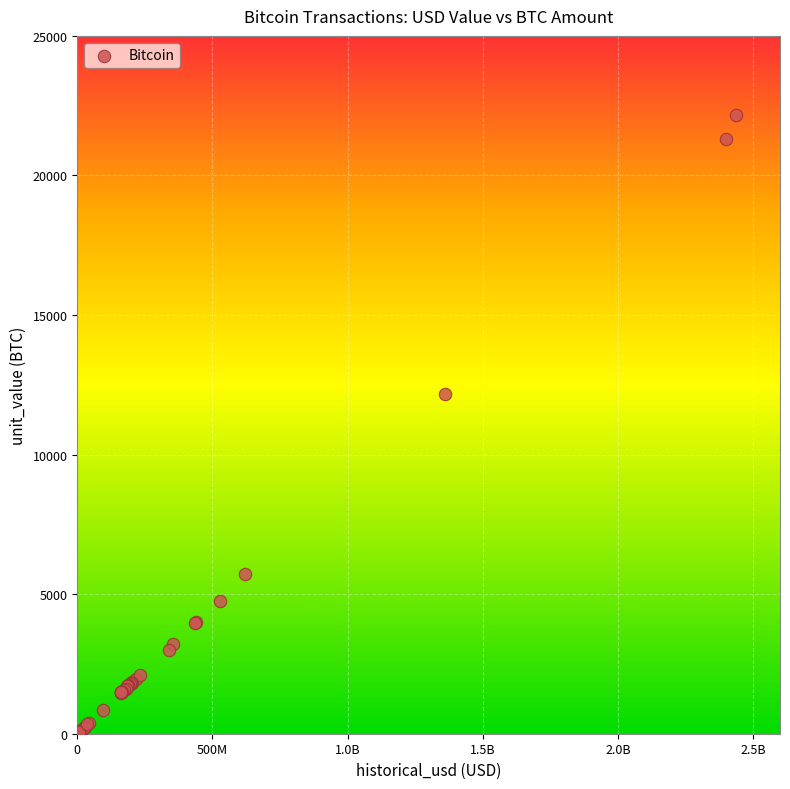

What Y value in the scatter plot is closest to 11084?

12163.9